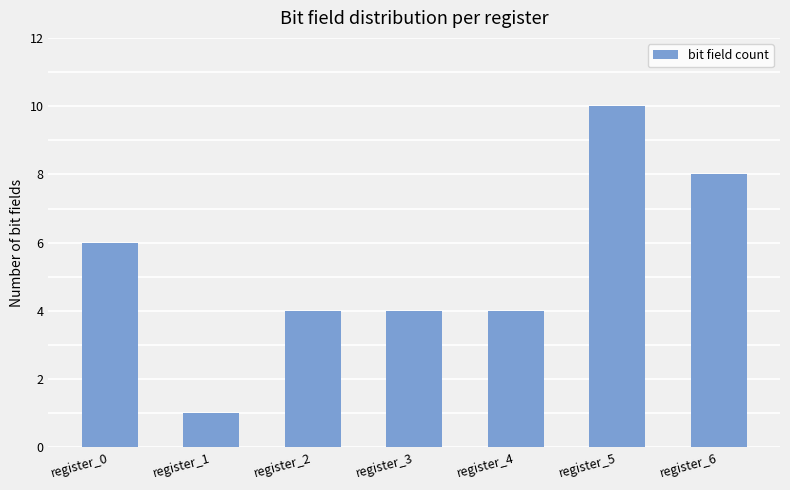

Reading right to left, transcribe all the data shown in this chart.

register_6=8	register_5=10	register_4=4	register_3=4	register_2=4	register_1=1	register_0=6